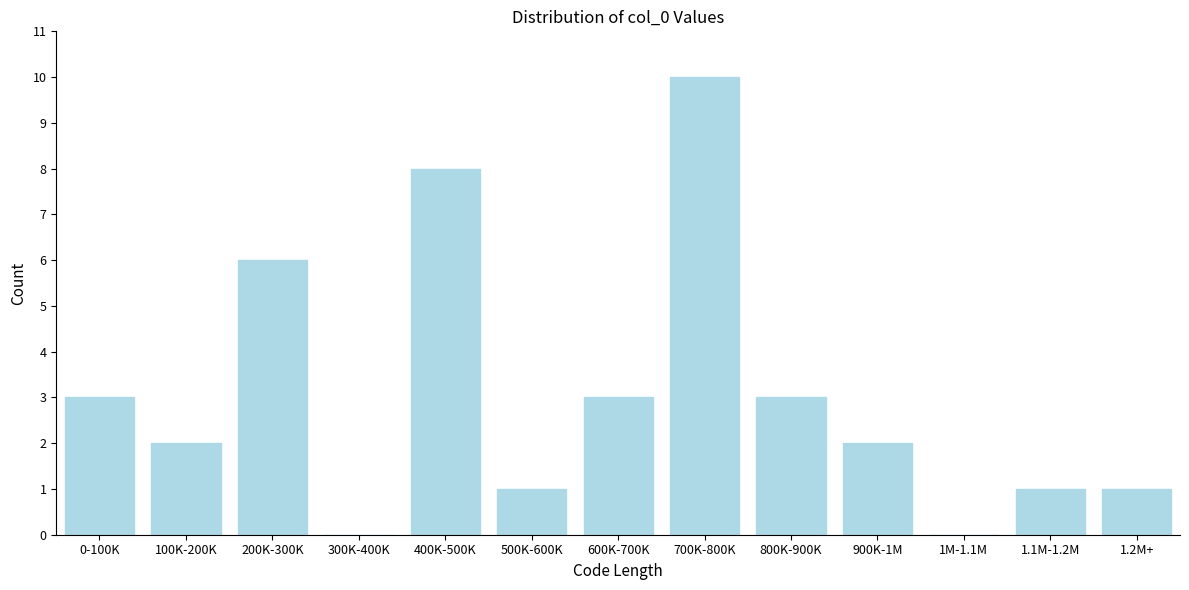

Reading right to left, extract all data points from this chart.

1.2M+=1	1.1M-1.2M=1	1M-1.1M=0	900K-1M=2	800K-900K=3	700K-800K=10	600K-700K=3	500K-600K=1	400K-500K=8	300K-400K=0	200K-300K=6	100K-200K=2	0-100K=3